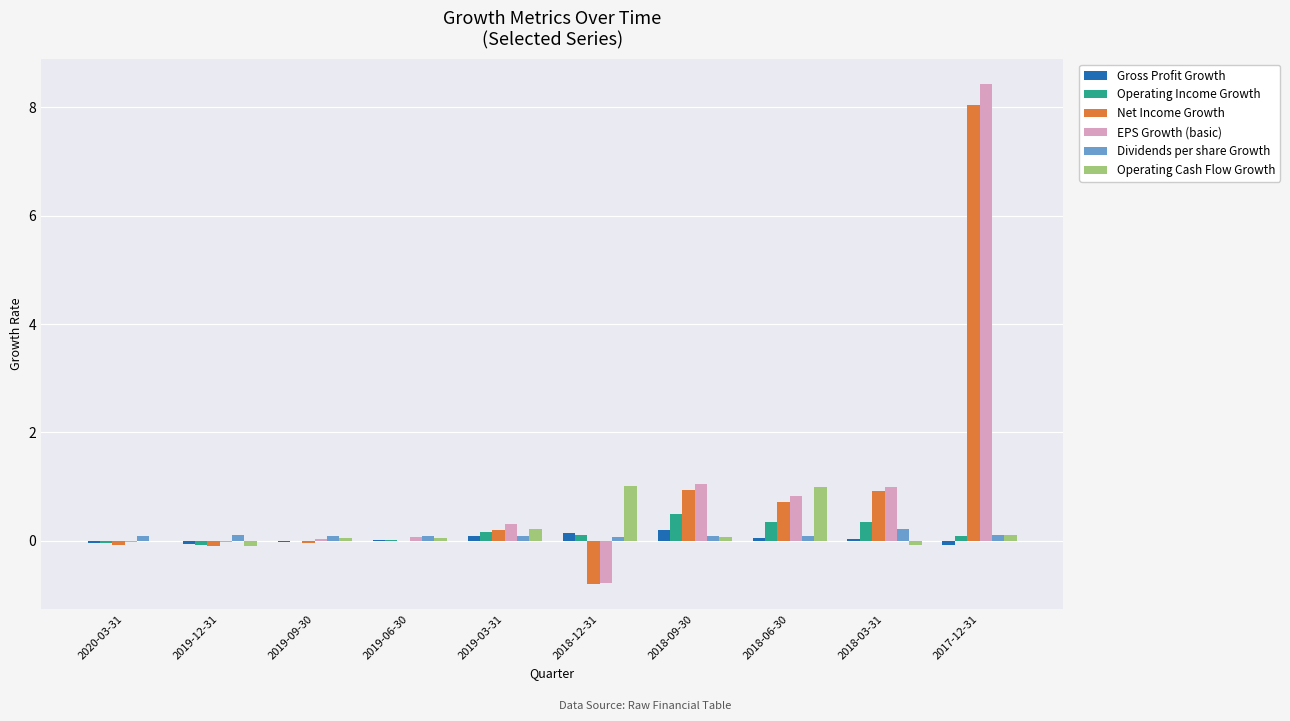

At which category is the sum across all series the highest?

2017-12-31